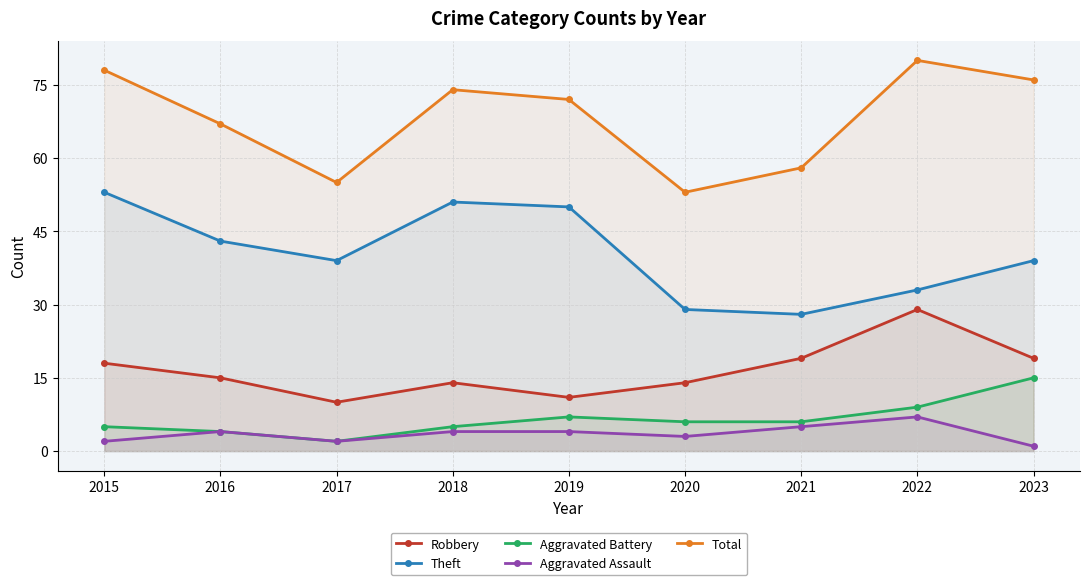

True or false: Robbery and Theft intersect in this chart.

False